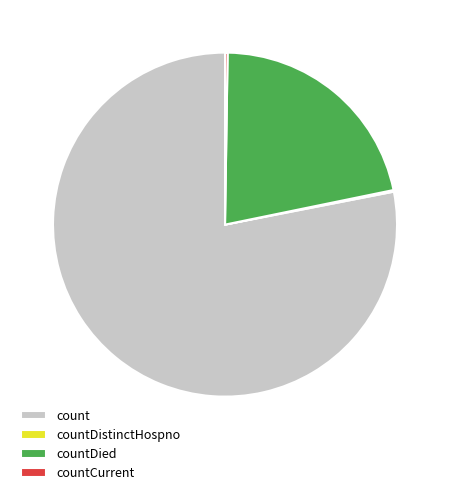

What is the ratio of the value at count to the value at countDied?

3.6